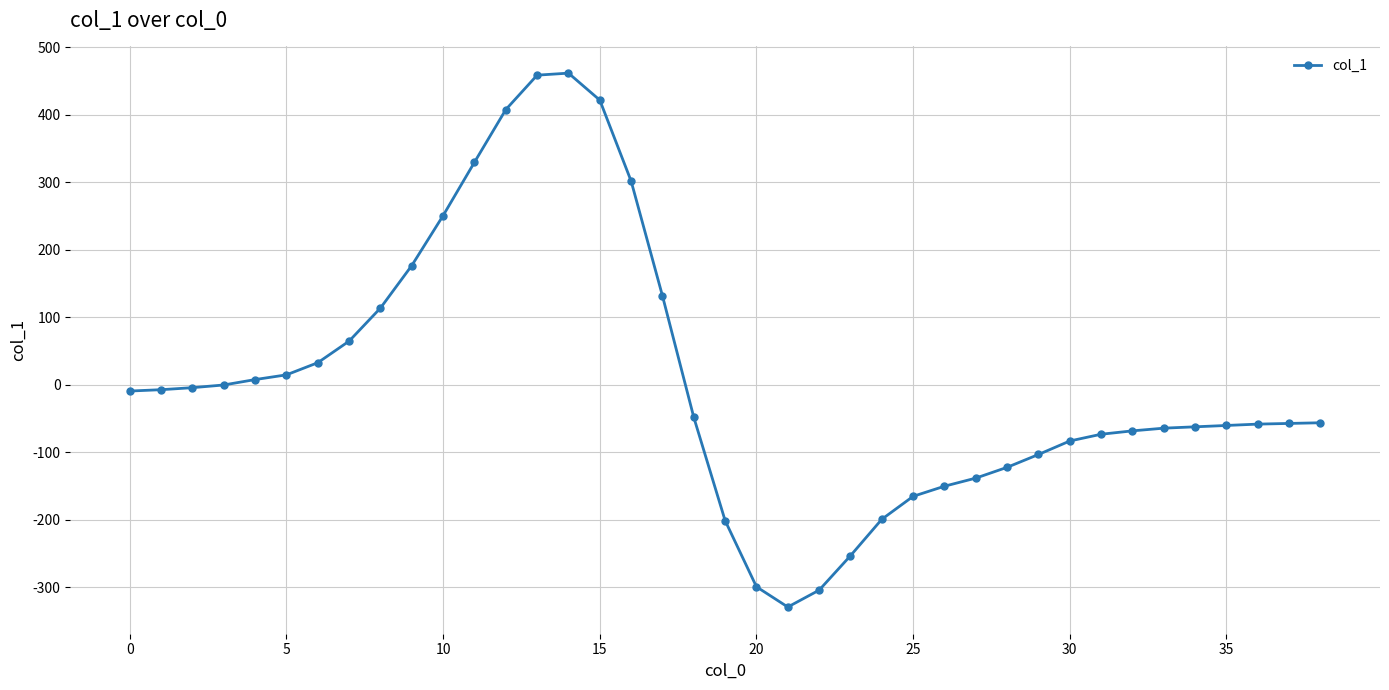

True or false: there are more than 0 points higher than both neighbors.

True